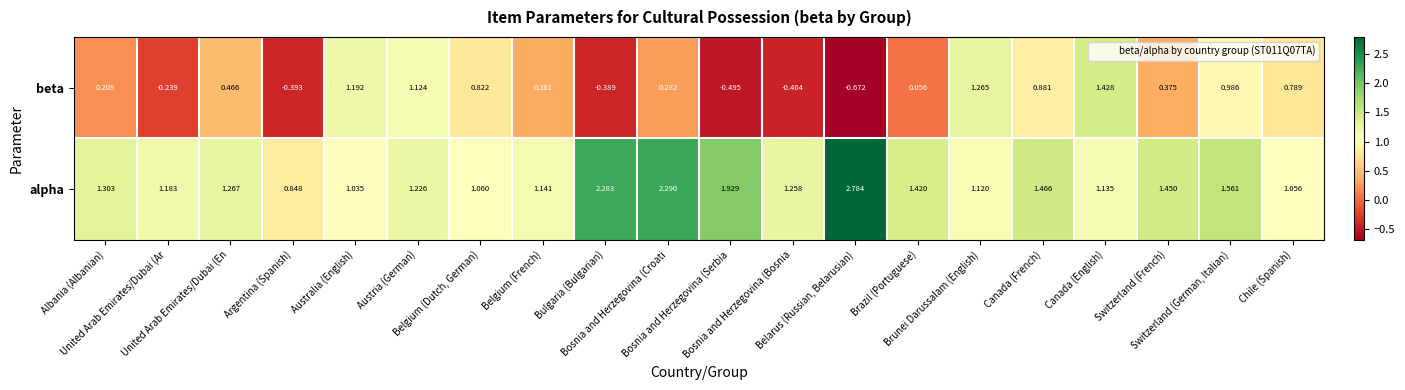

Which series has the widest spread of values?

beta